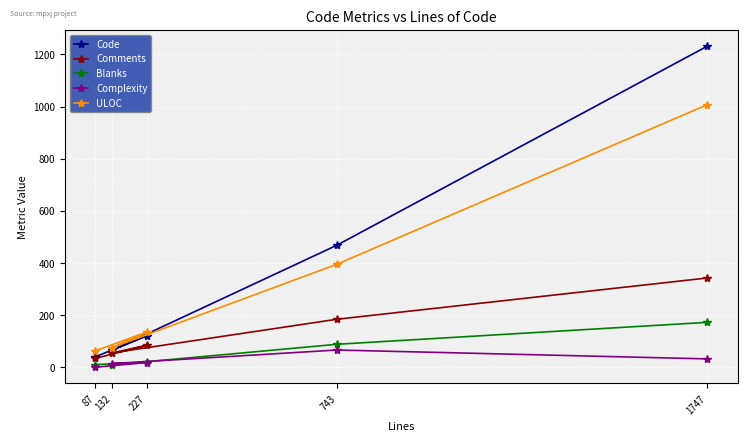

Which label corresponds to the smallest value in the chart?

87